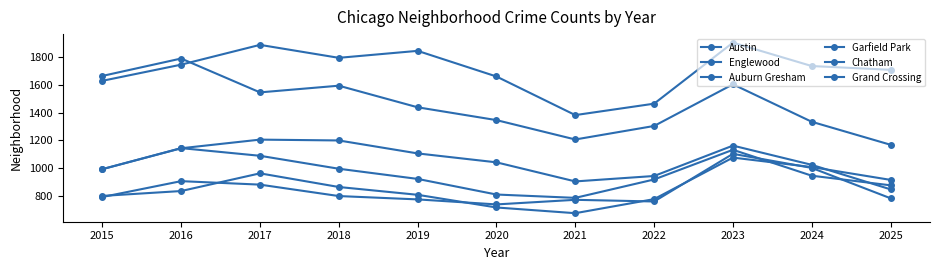

At 2022, list the series in order from largest to smallest.

Austin, Englewood, Garfield Park, Auburn Gresham, Chatham, Grand Crossing